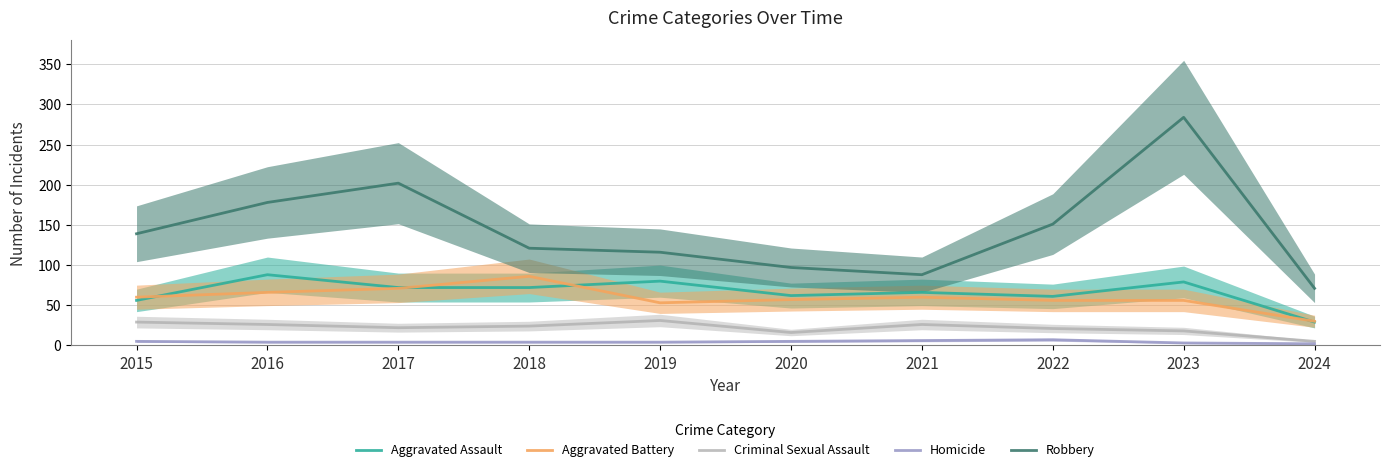

Is this an area chart (filled region under the line)?

No